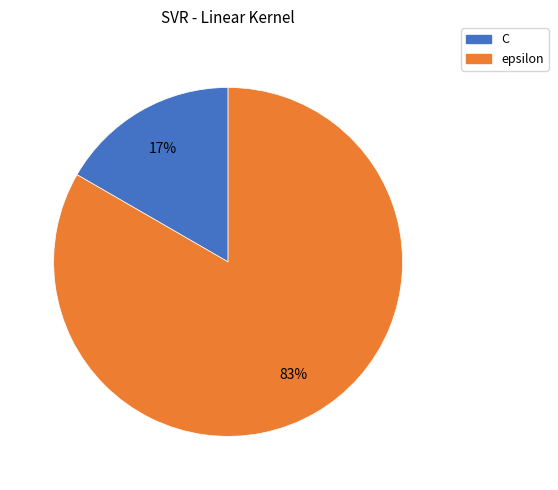

Is there any slice that represents more than half of the pie?

Yes